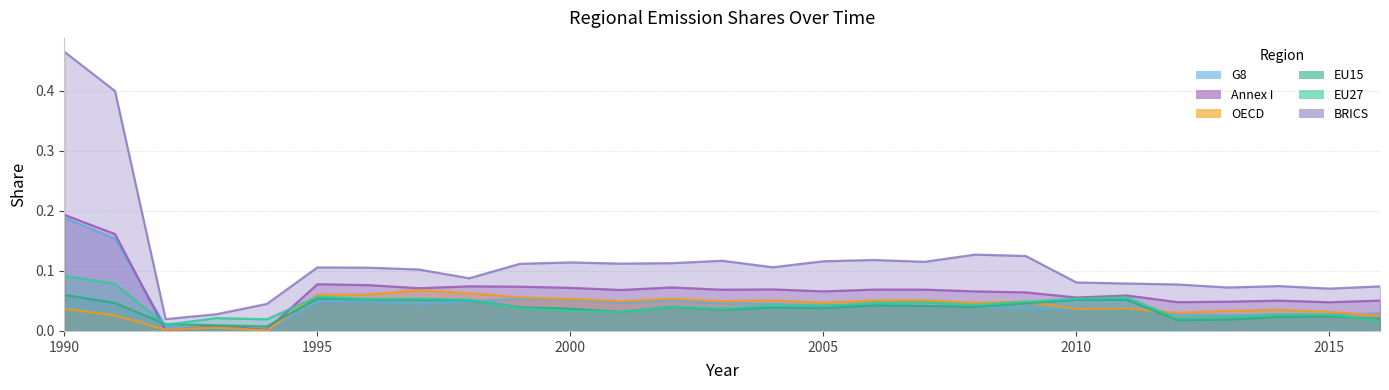

Which has a higher value, 2013 or 1991?

1991